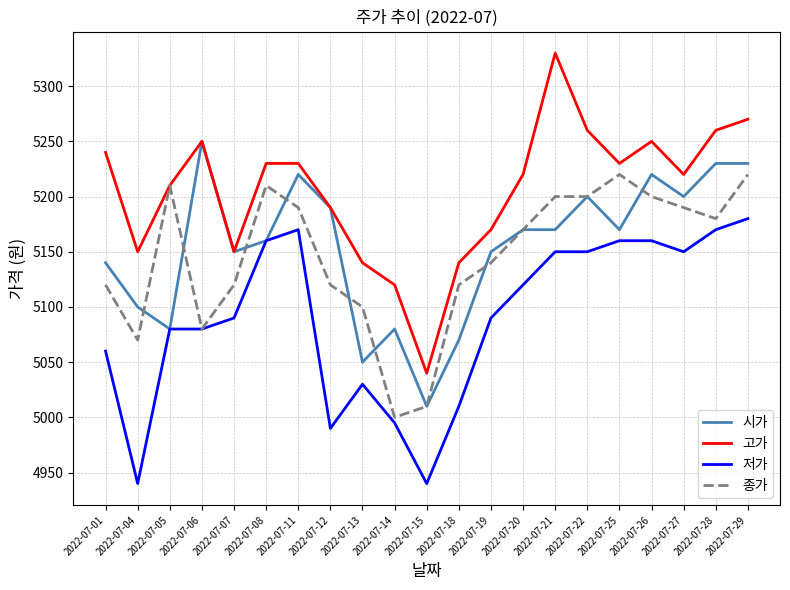

List the series in order of their peak value, lowest first.

저가, 종가, 시가, 고가